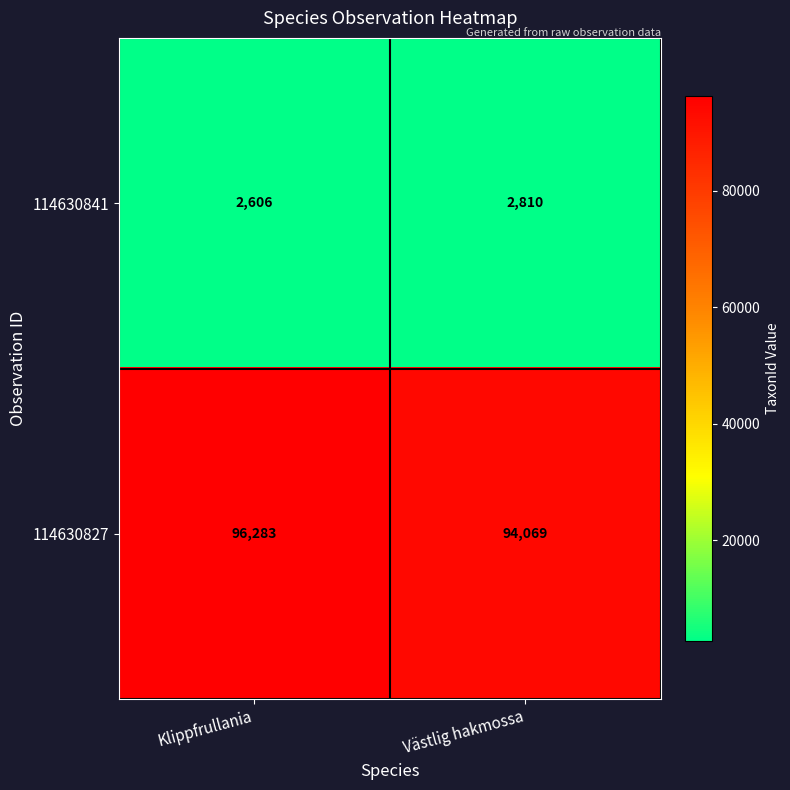

At Västlig hakmossa, list the series in order from smallest to largest.

114630841, 114630827